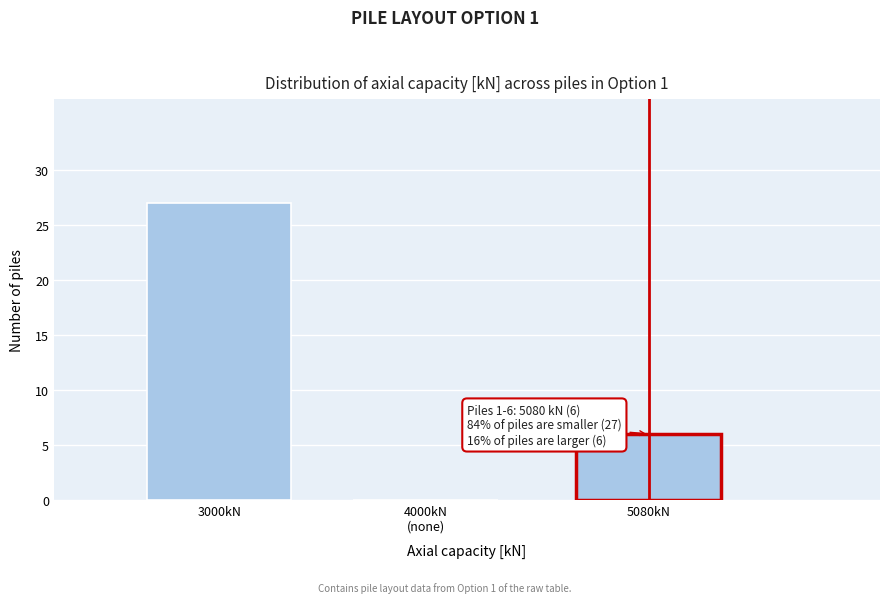

What is the change in value from 3000kN to 5080kN?

-21